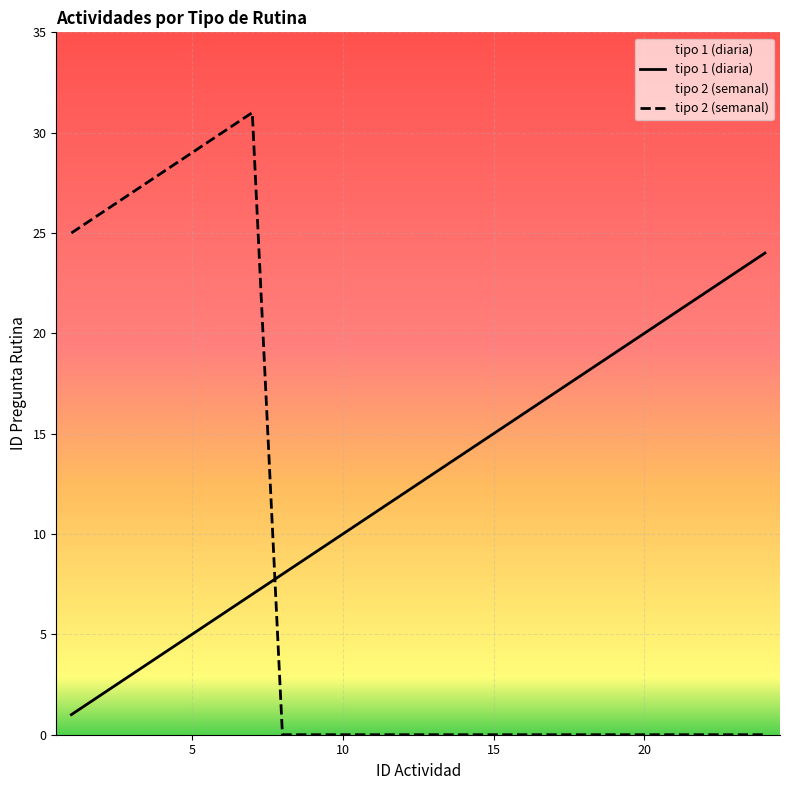

The tipo 2 (semanal) series shows 13 at 6. True or false?

False